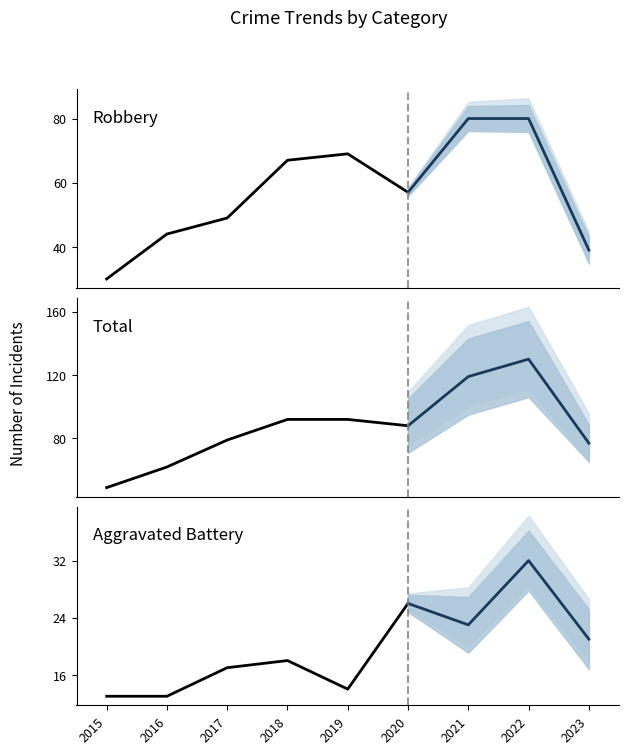

Count the Aggravated Battery values in the range 23 to 32.

3